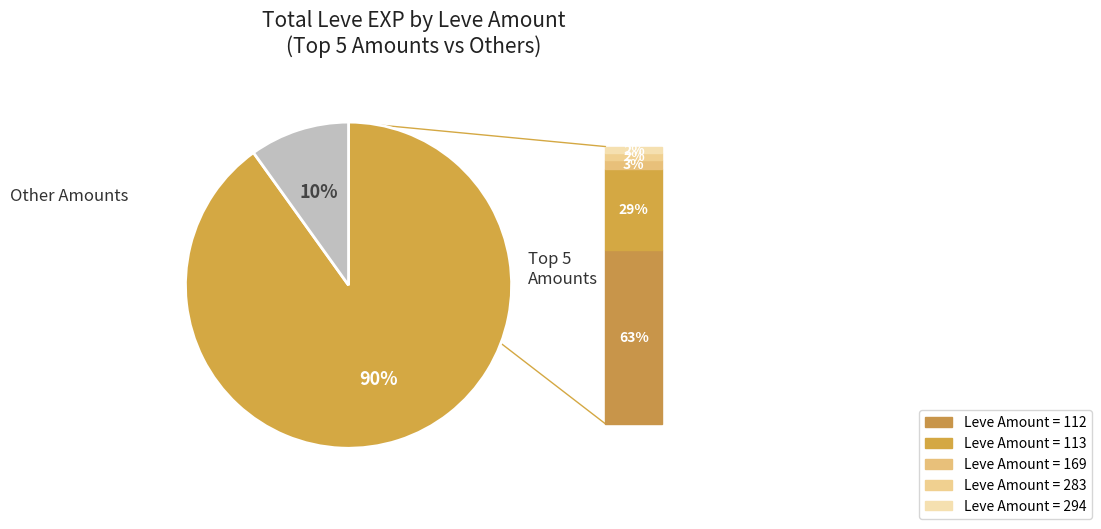

To the nearest percent, what is the difference between the largest and smallest slice percentages?

80%